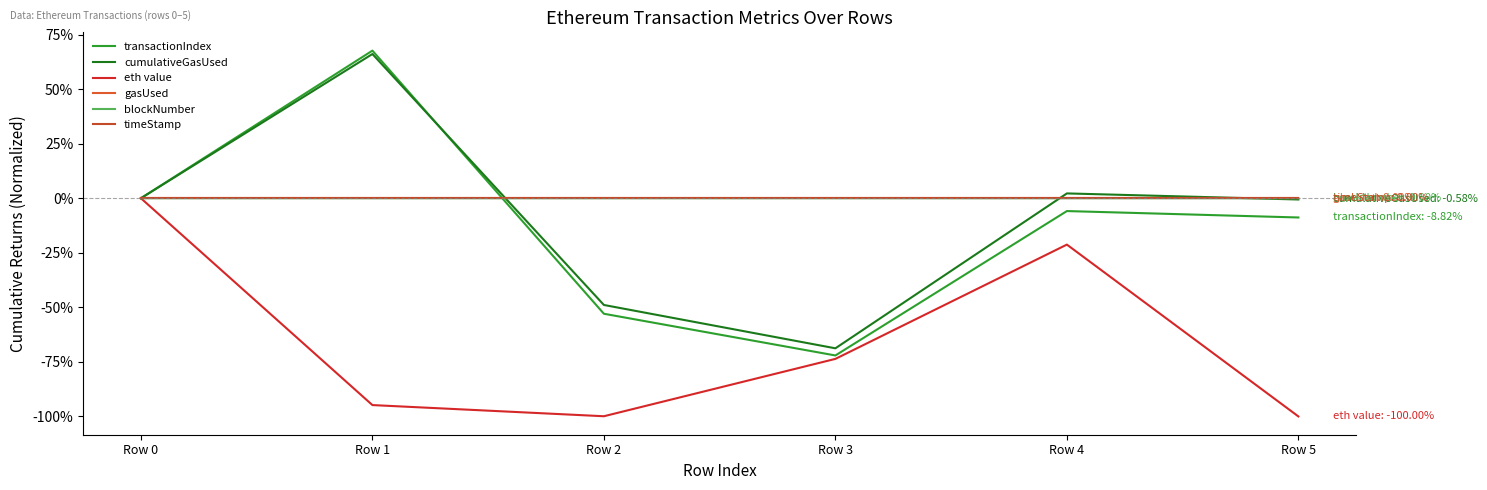

What is the value of the cumulativeGasUsed point at the 5th from the left?

2.2